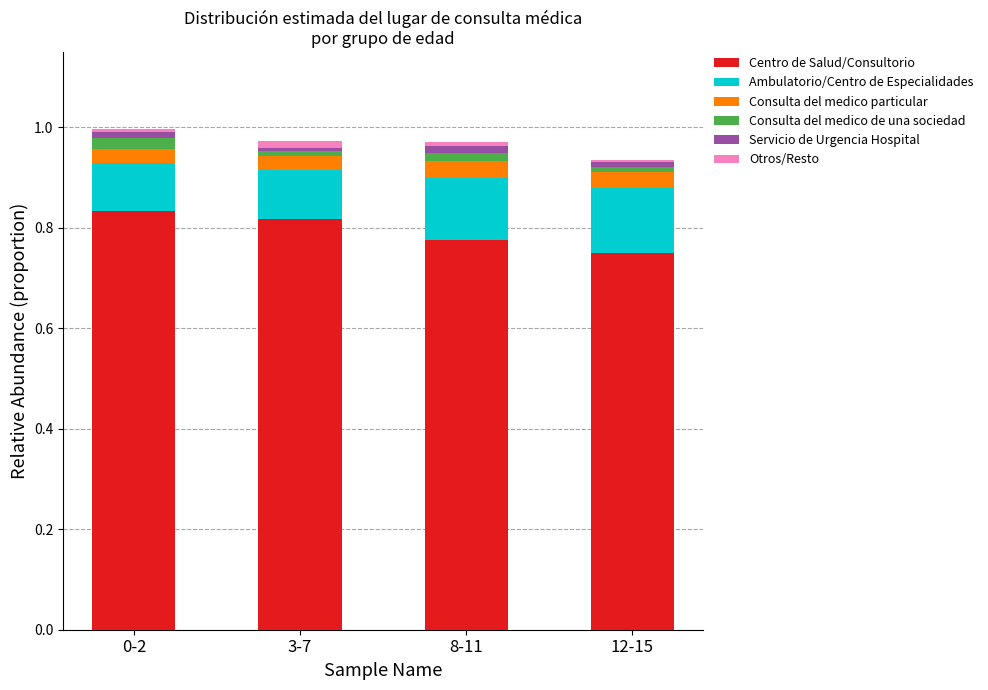

Which series changed the most between 0-2 and 3-7?

Centro de Salud/Consultorio